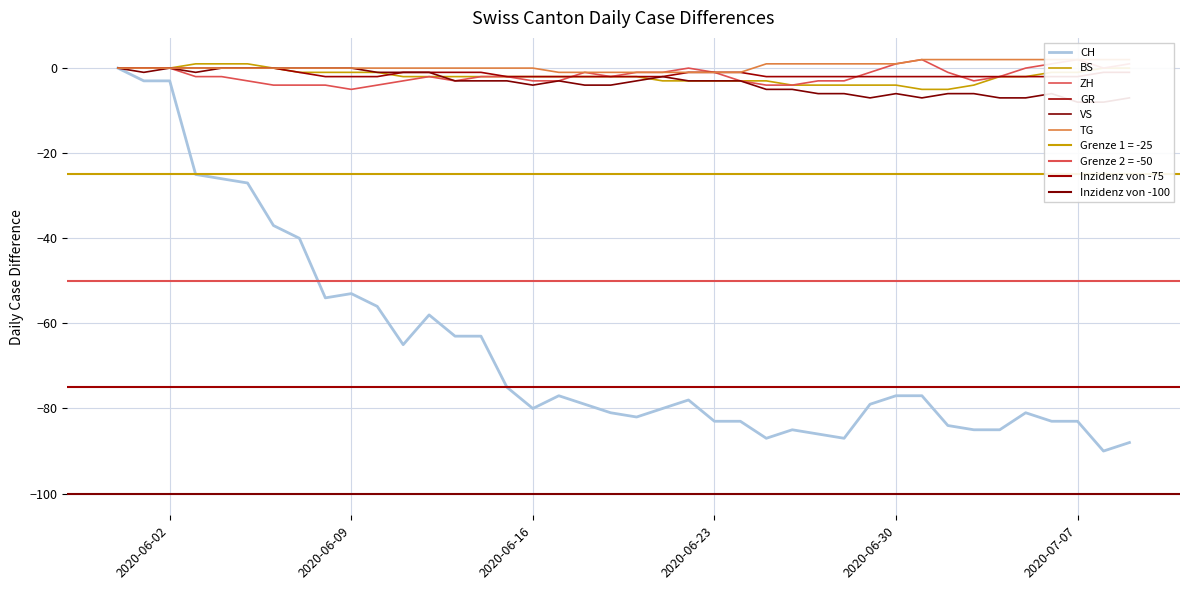

At how many categories does at least one series exceed -55?

40